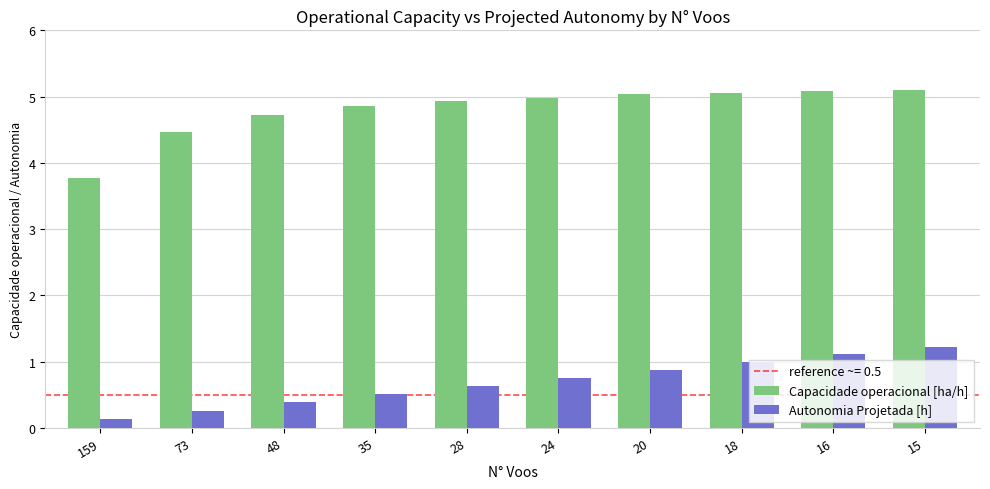

What is the lowest value of the Autonomia Projetada [h] series?

0.1